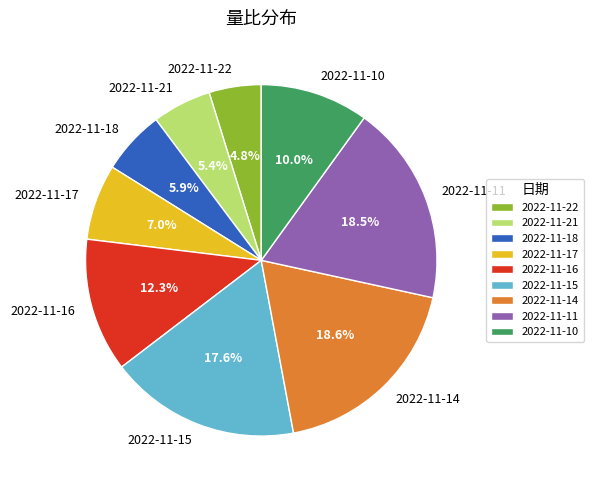

To the nearest percent, what percentage of the pie is 2022-11-22?

5%